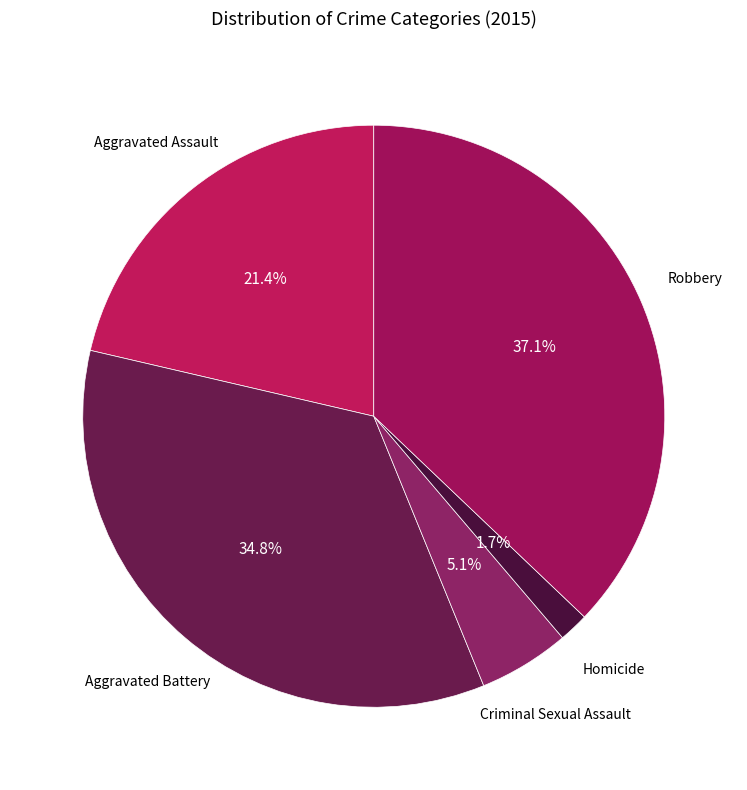

The Robbery slice represents 29% of the pie. True or false?

False